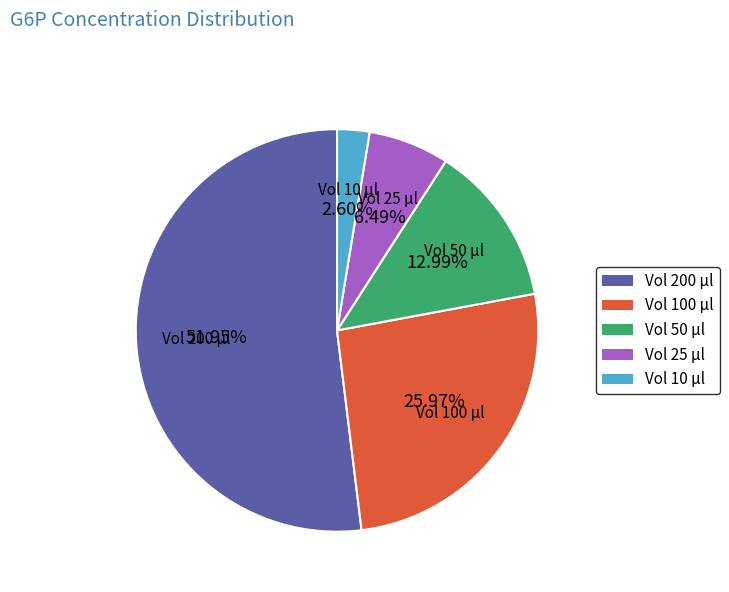

Which category has the biggest portion of the pie?

Vol 200 µl